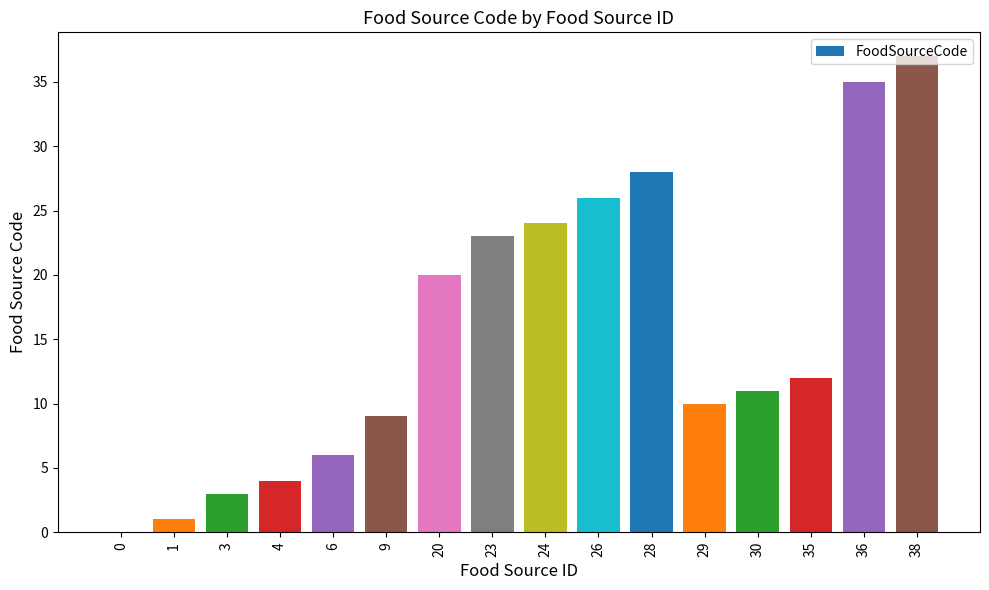

Between 6 and 9, which is larger?

9